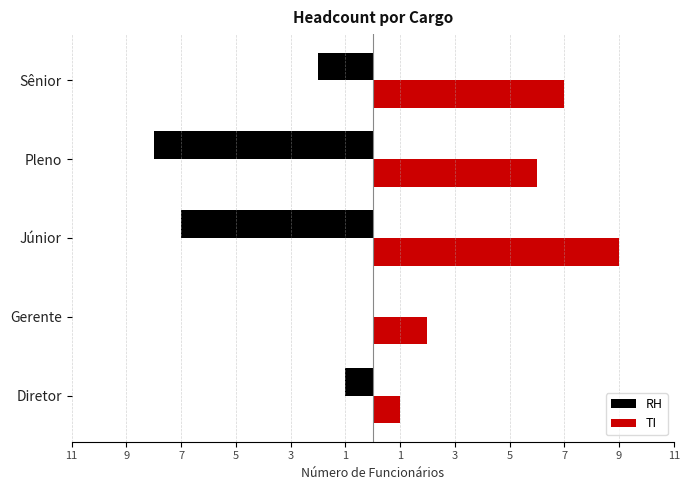

Rank the series by their average value, from highest to lowest.

TI, RH